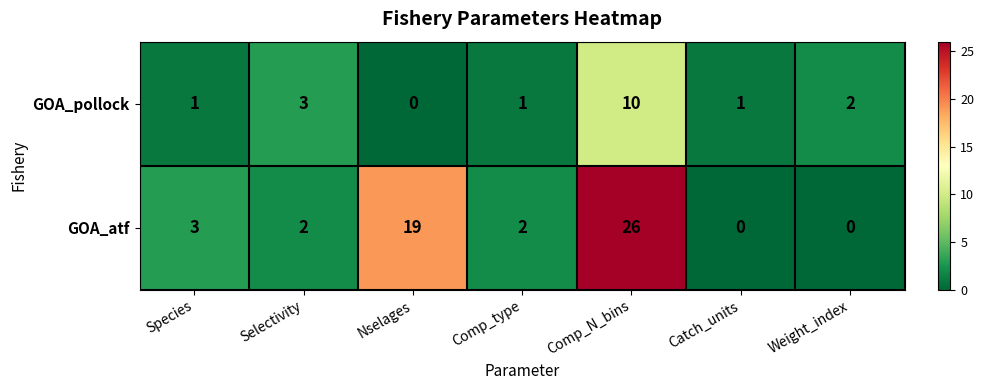

At which label does GOA_atf first exceed 2?

Species